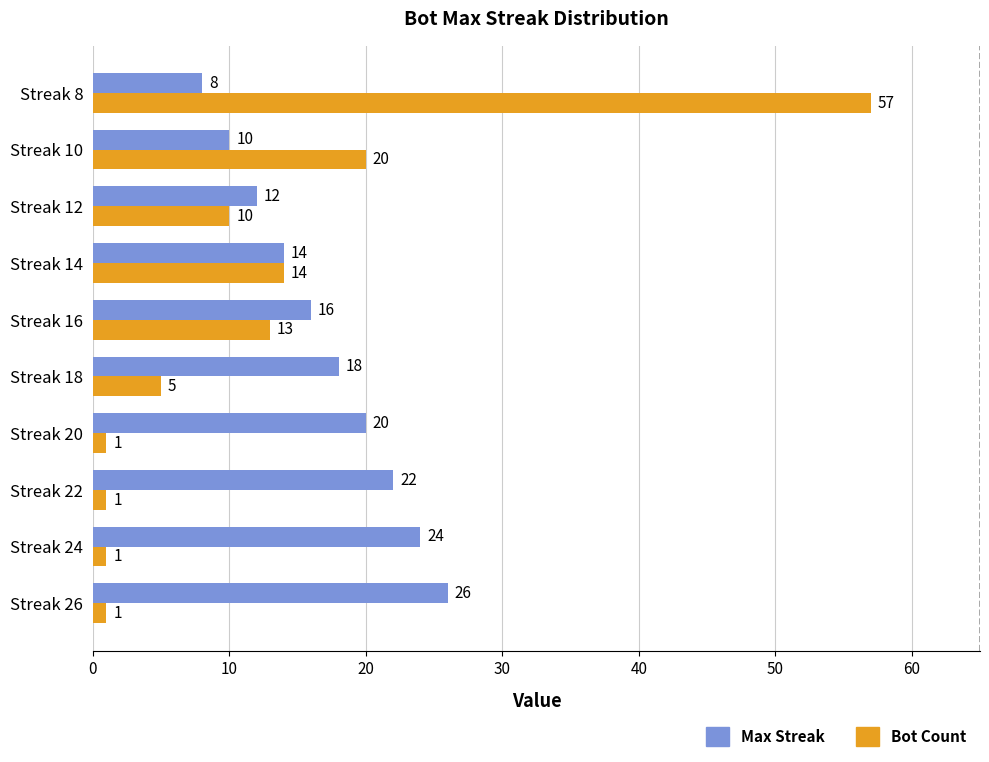

What is the difference between the second highest and second lowest values in the Bot Count series?

19